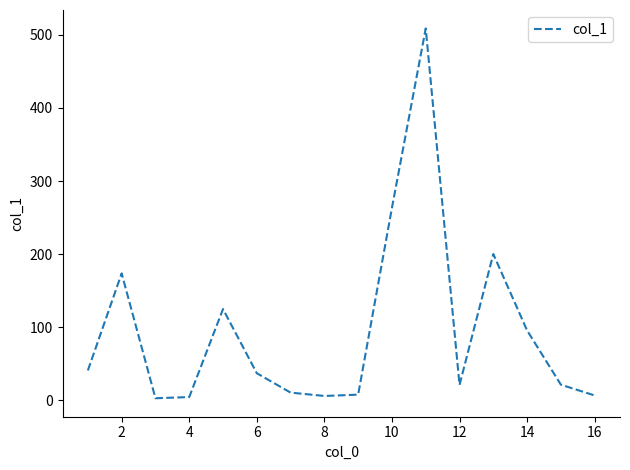

What is the difference between the maximum and minimum values?

505.6